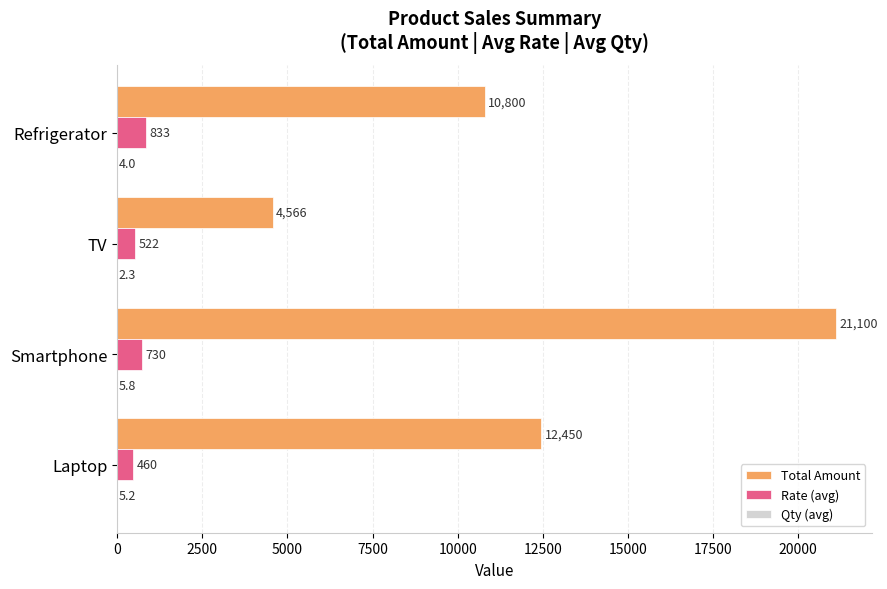

Which category has the highest value across all series?

Smartphone